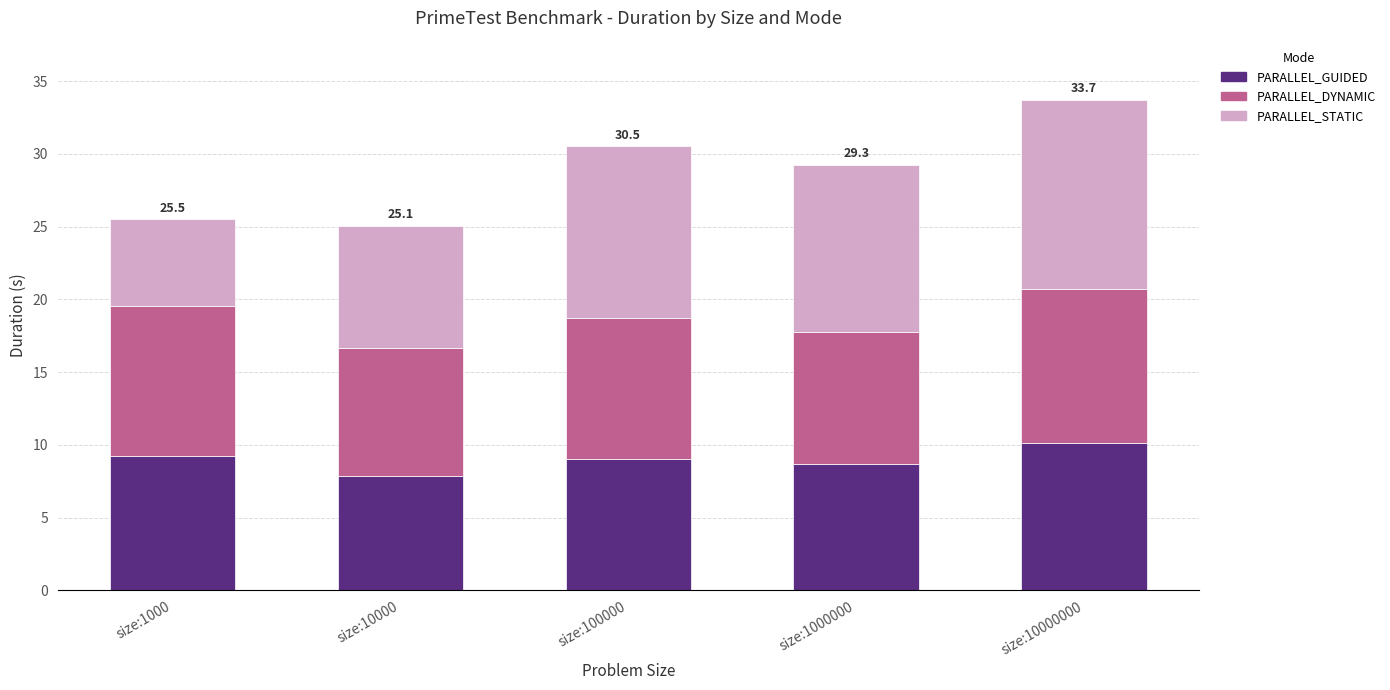

What is the total value across all series at size:1000000?

29.3